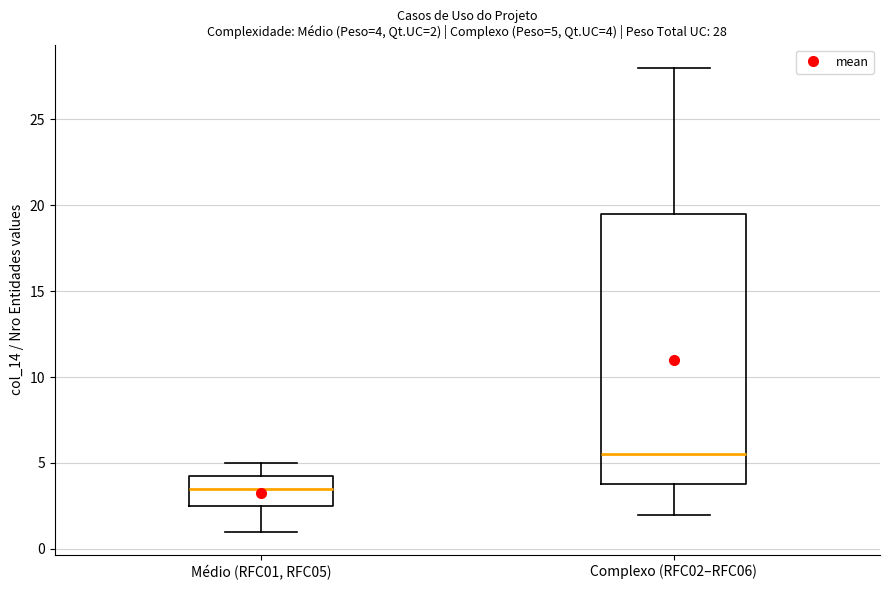

Which box has the lowest median line?

Médio (RFC01, RFC05)